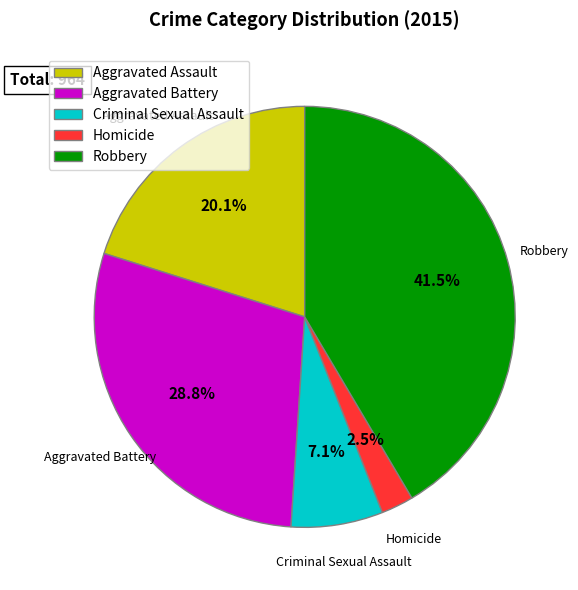

How many slices are in this pie chart?

5